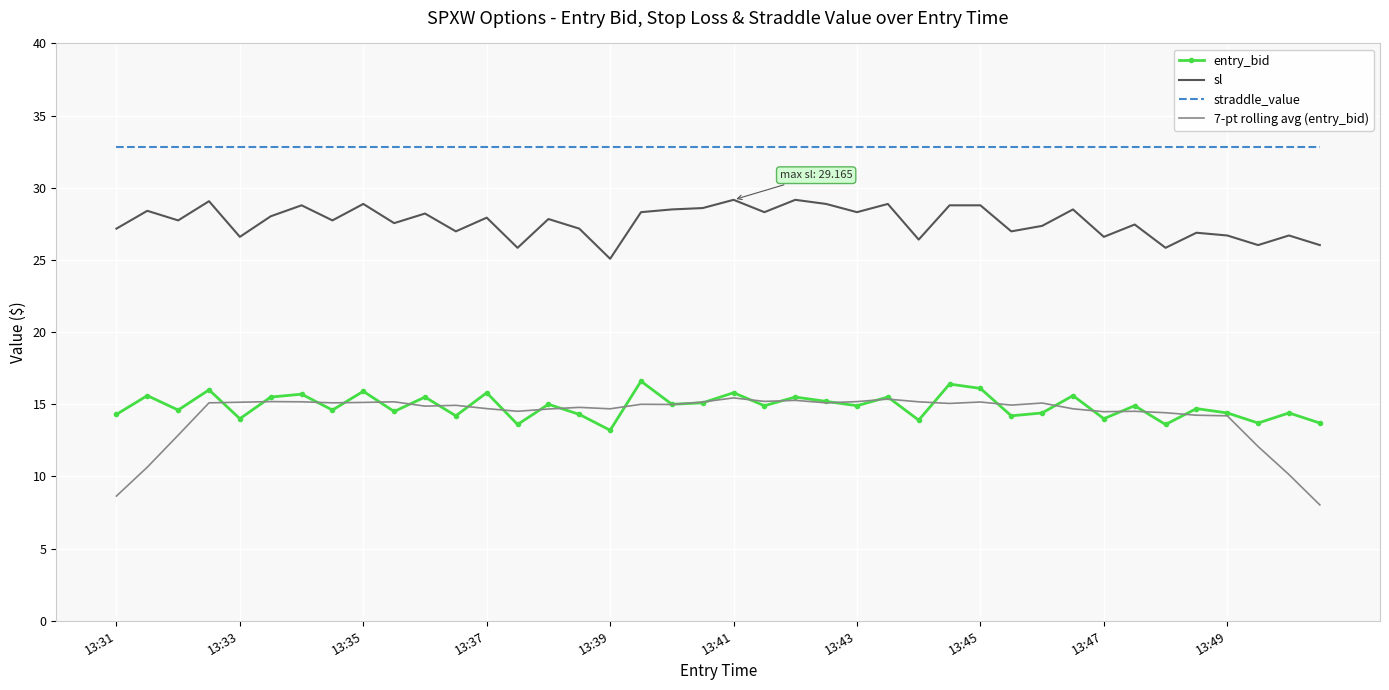

Which series has the widest spread of values?

7-pt rolling avg (entry_bid)